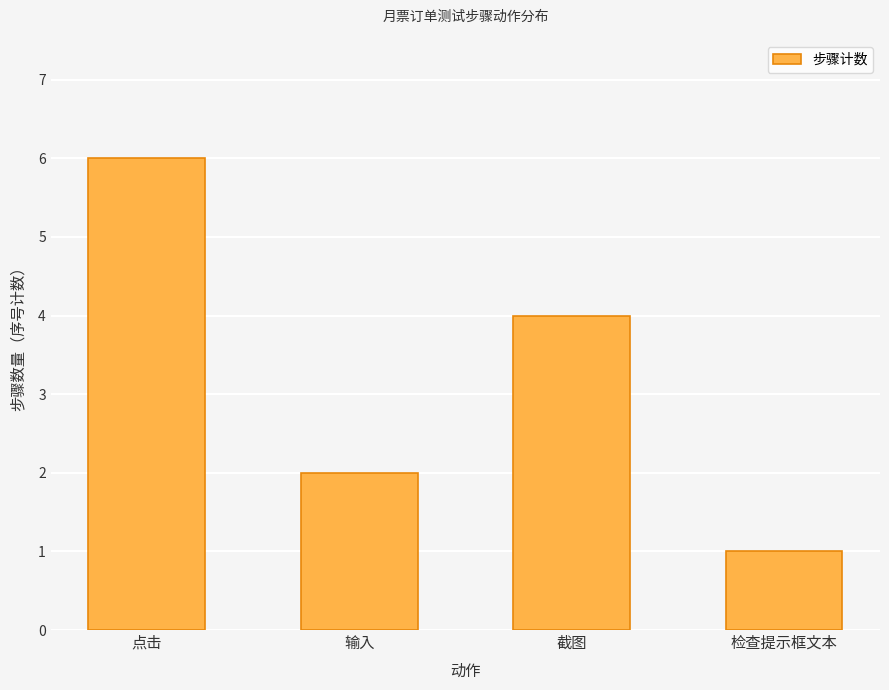

What is the average value?

3